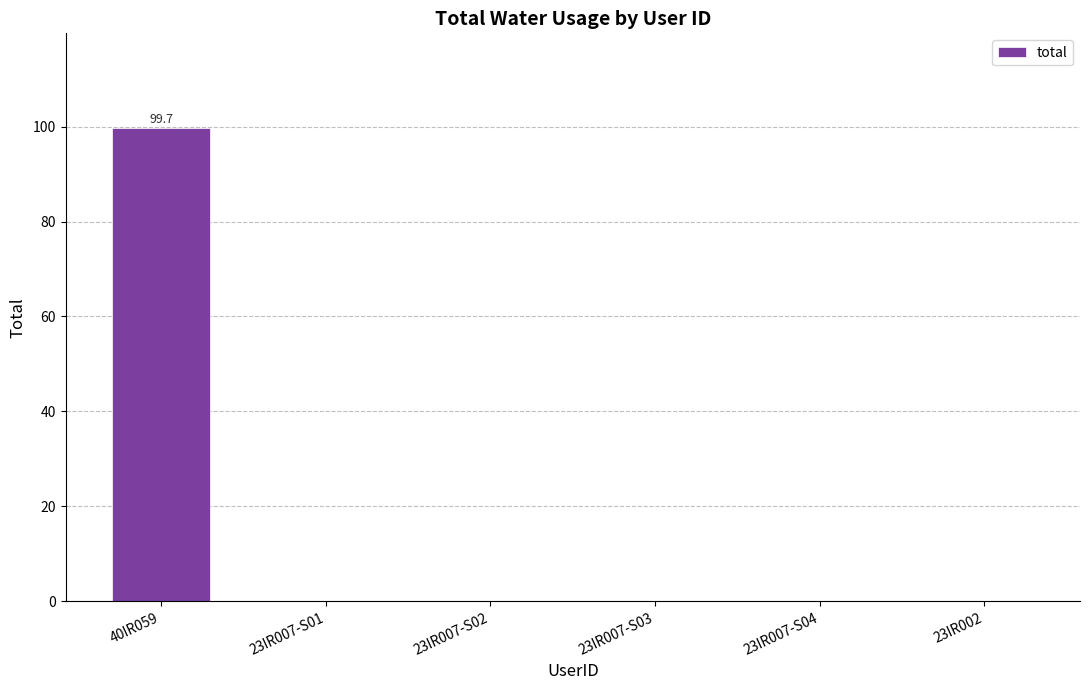

Reading right to left, extract all data points from this chart.

0.0	0.0	0.0	0.0	0.0	99.7